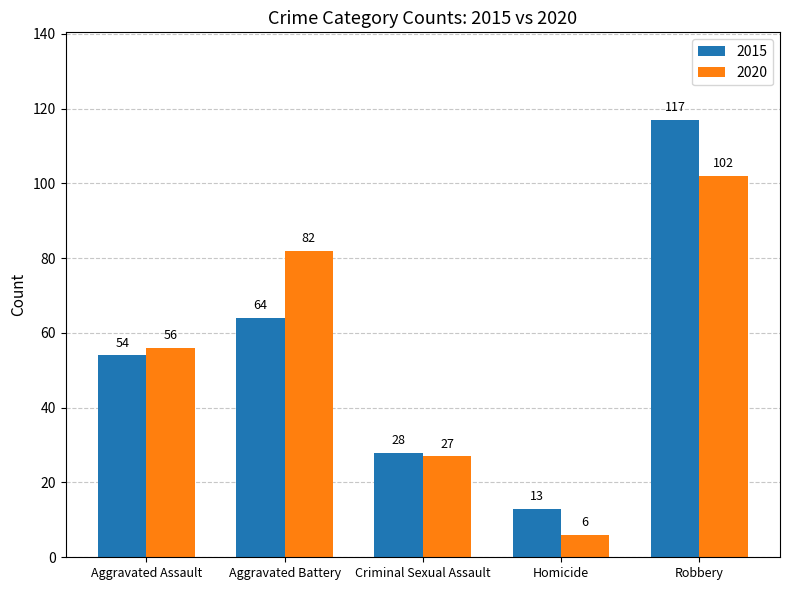

What is the value of the 2020 bar at the 1st from the left?

56